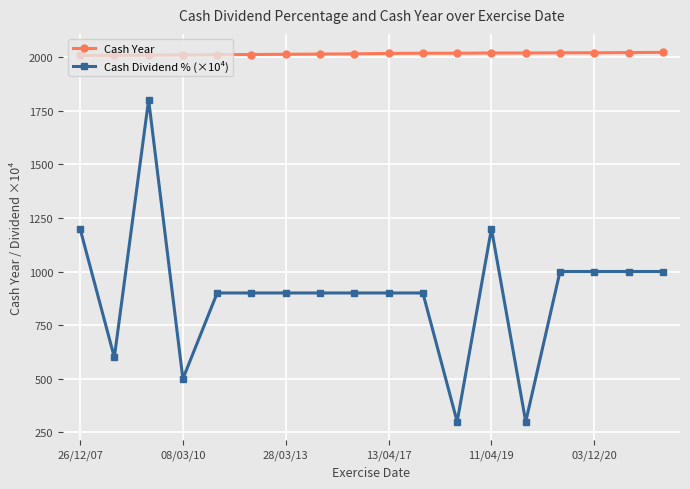

What is the average value of the Cash Year series?

2014